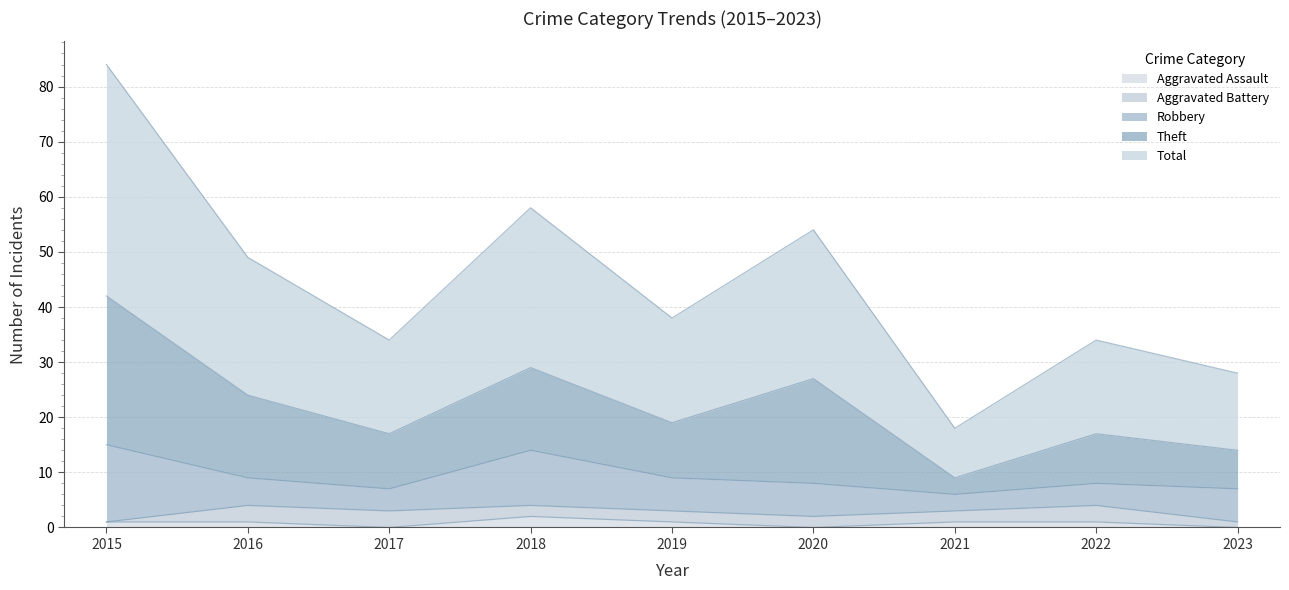

True or false: Total has more than 2 interior local peaks.

True